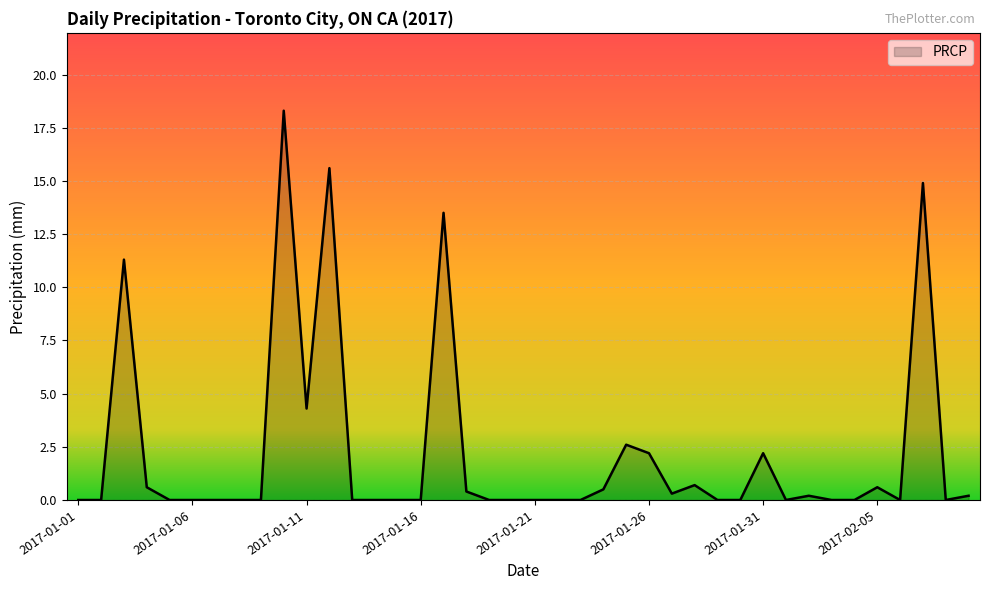

What is the greatest value displayed?

18.3